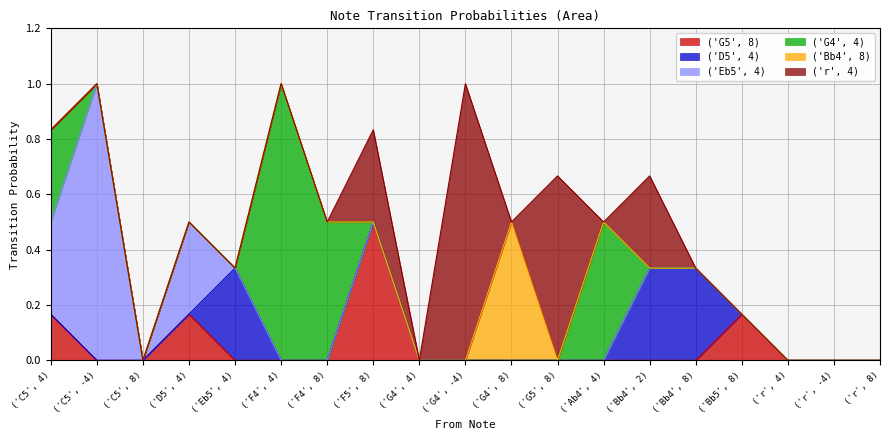

Which series has the widest spread of values?

('Eb5', 4)